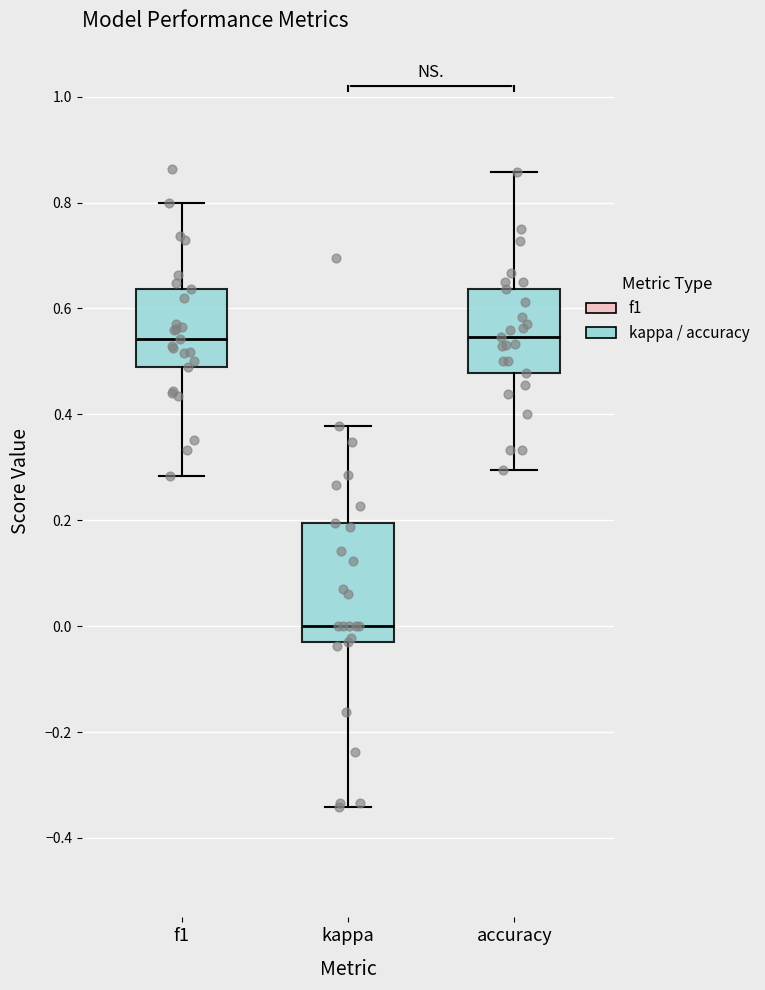

Reading left to right, read every box against the y-axis: the position of its median line, the range the box covers, and the ends of its whiskers. The values are not printed on the chart, so give them approximately, as read against the axis.

f1: median 0.54, box 0.50 to 0.64, whiskers 0.28 to 0.80
kappa: median 0.00, box -0.02 to 0.20, whiskers -0.34 to 0.38
accuracy: median 0.54, box 0.48 to 0.64, whiskers 0.30 to 0.86